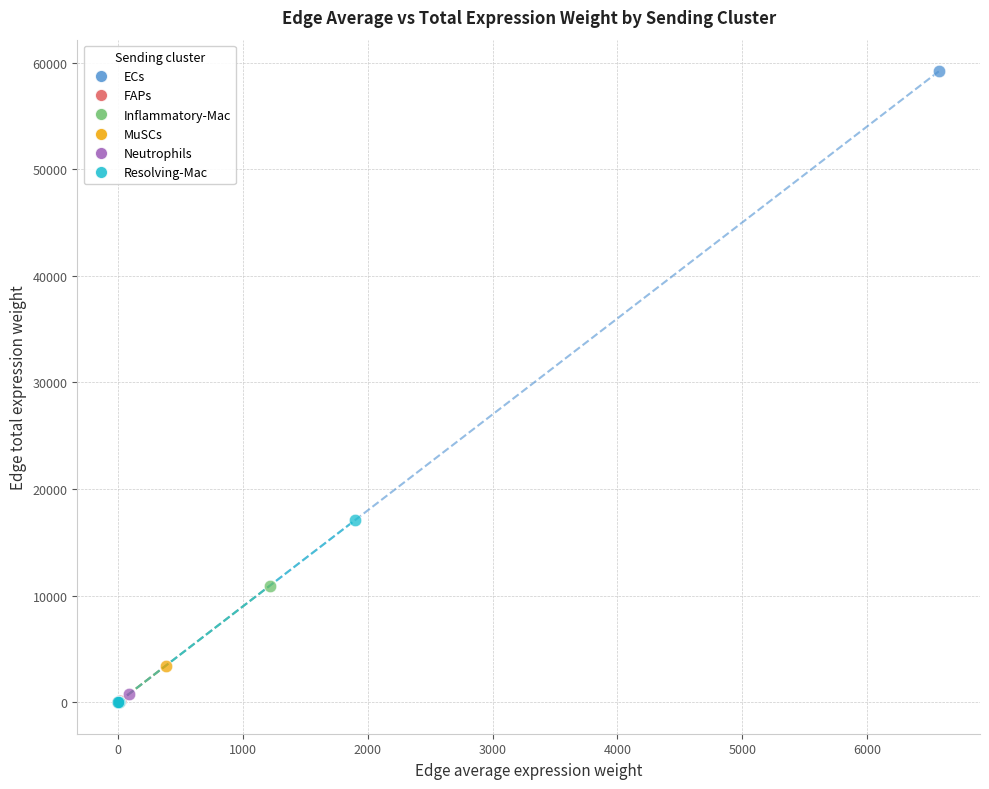

Which series has the largest Y range (max minus min)?

ECs